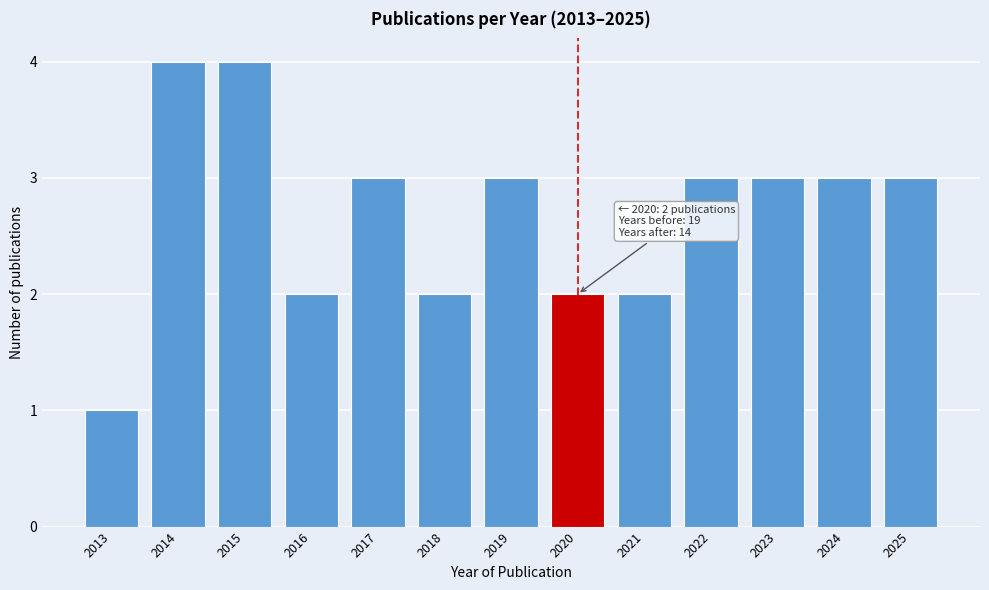

Reading right to left, extract all data points from this chart.

2025=3	2024=3	2023=3	2022=3	2021=2	2020=2	2019=3	2018=2	2017=3	2016=2	2015=4	2014=4	2013=1